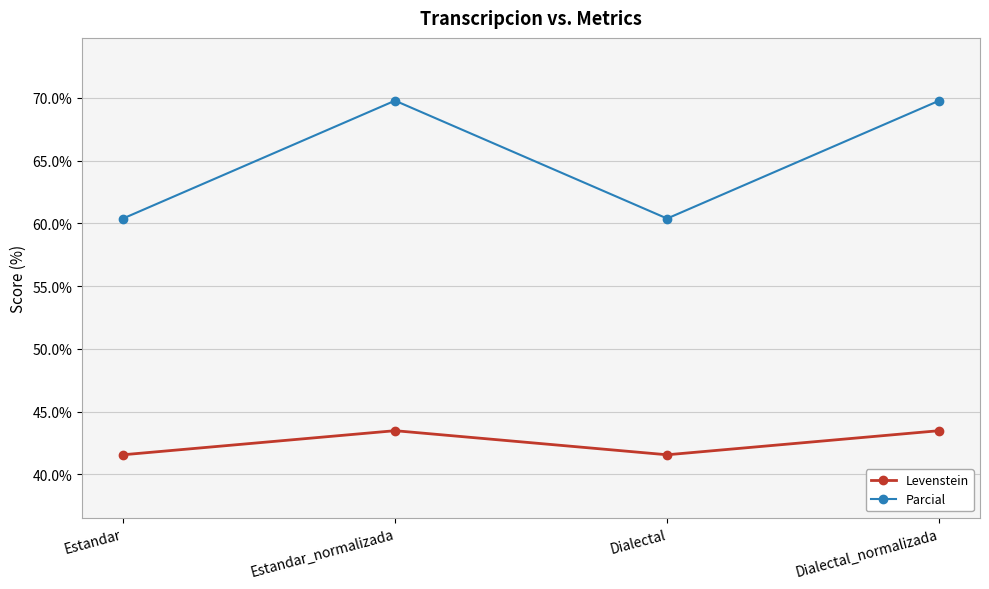

Rank the series at Estandar_normalizada from lowest to highest value.

Levenstein, Parcial